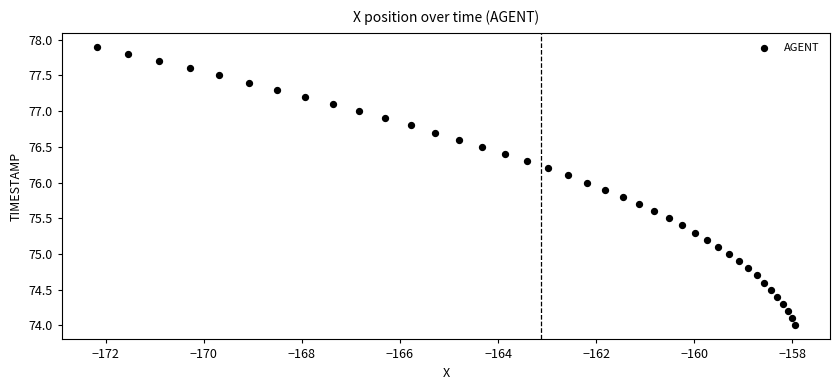

What is the range of X values (max minus min)?

14.2